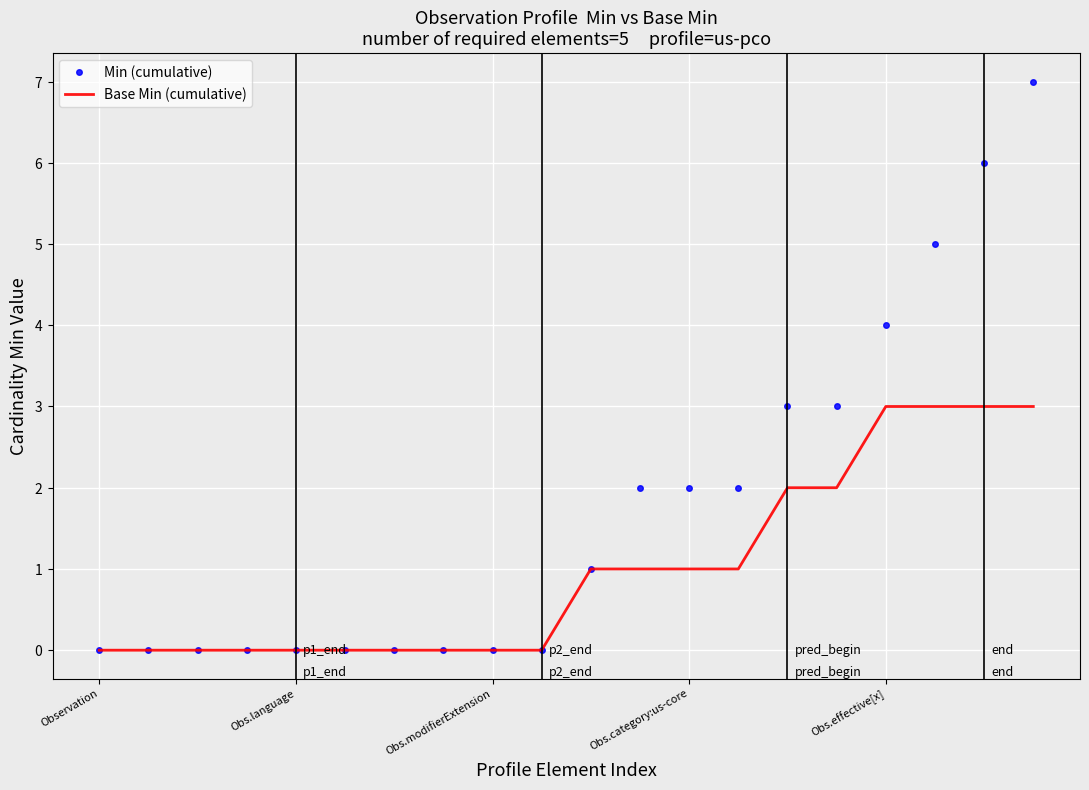

What are all the series names shown in the legend?

Min (cumulative), Base Min (cumulative)